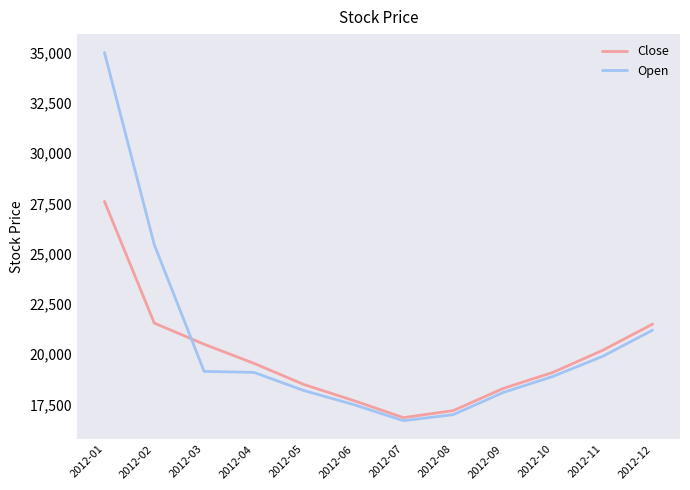

After their last crossing, which series has the higher values: Close or Open?

Close